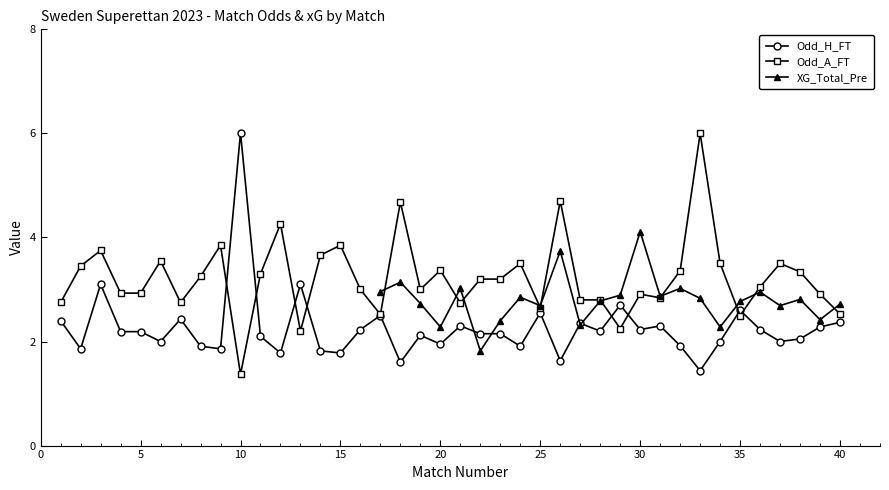

Is it true that Odd_A_FT equals 3.9 at 15?

True